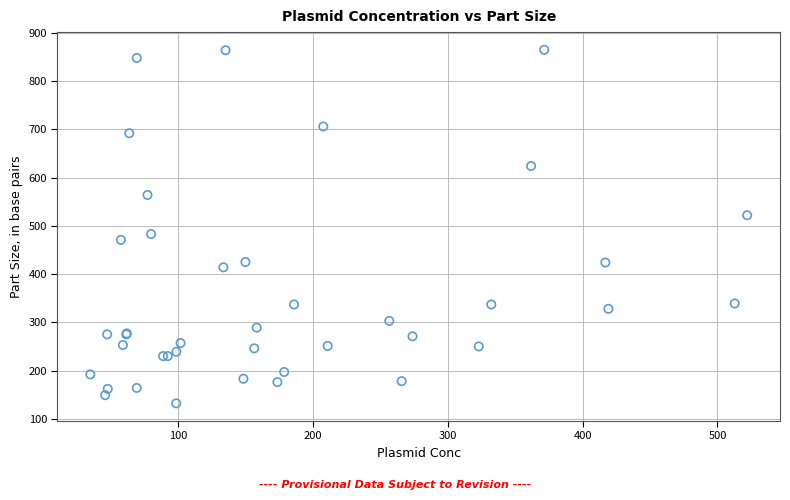

What Y value in the scatter plot is closest to 498?

483